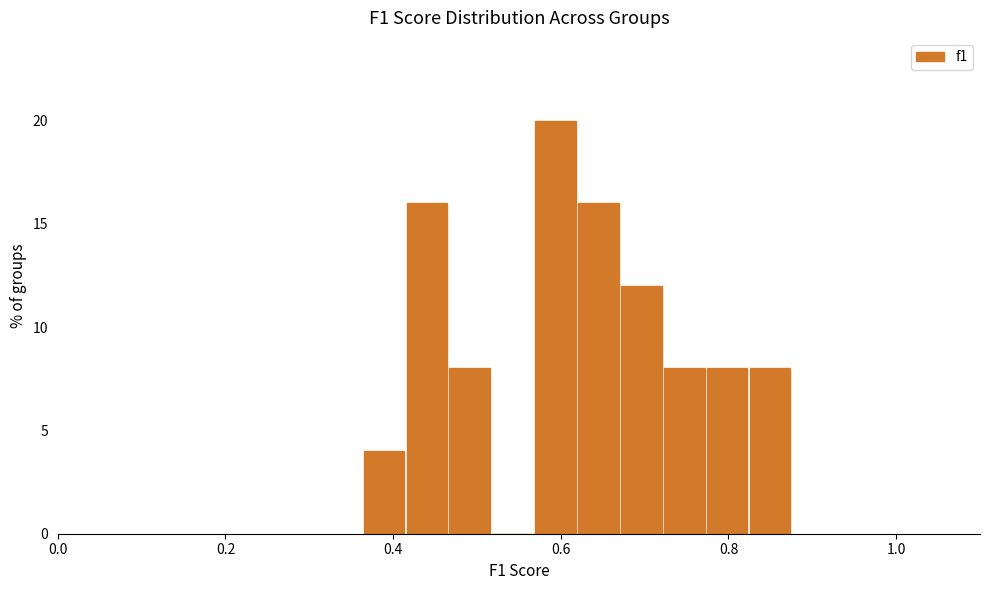

Around what value on the x-axis is the tallest bar? Give the approximate position of its centre, as read against the axis.

0.60